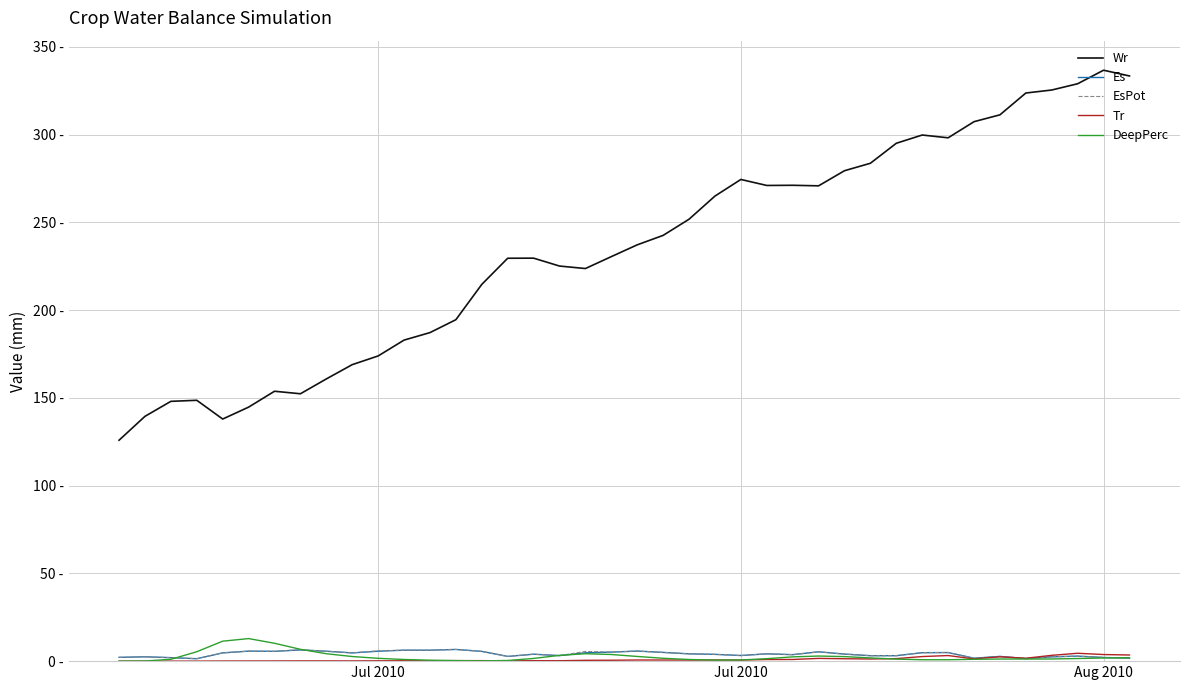

How many intersections are there between Tr and DeepPerc?

5